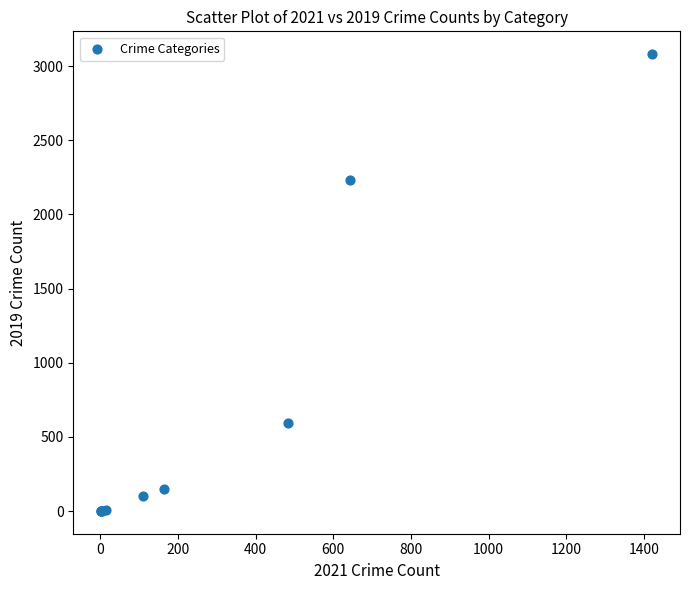

What Y value in the scatter plot is closest to 1540?

2230